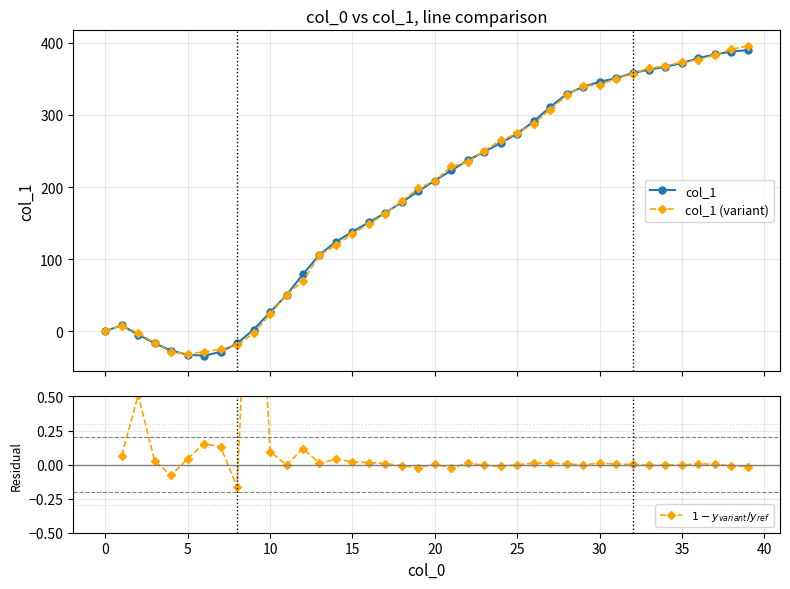

What is the value of the col_1 point at the 28th from the left?

311.0